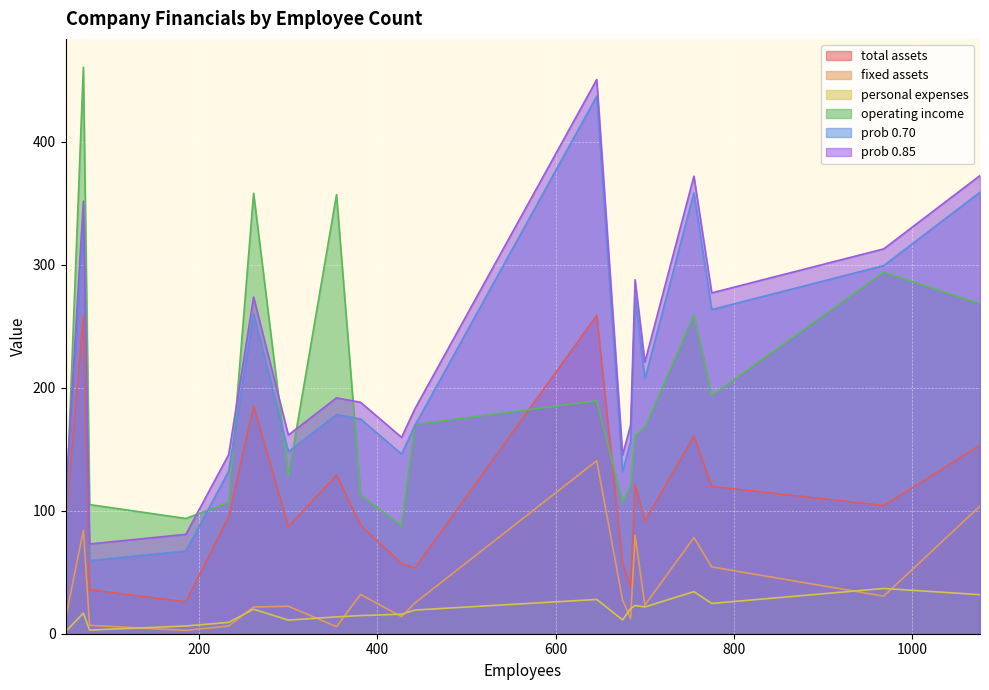

At 77, list the series in order from largest to smallest.

operating income, prob 0.85, prob 0.70, total assets, fixed assets, personal expenses